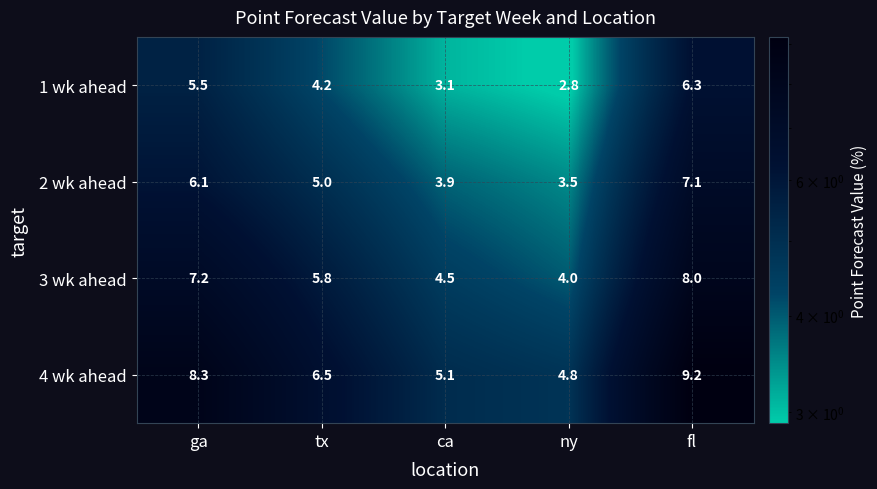

What is the sum of all 3 wk ahead values?

29.5